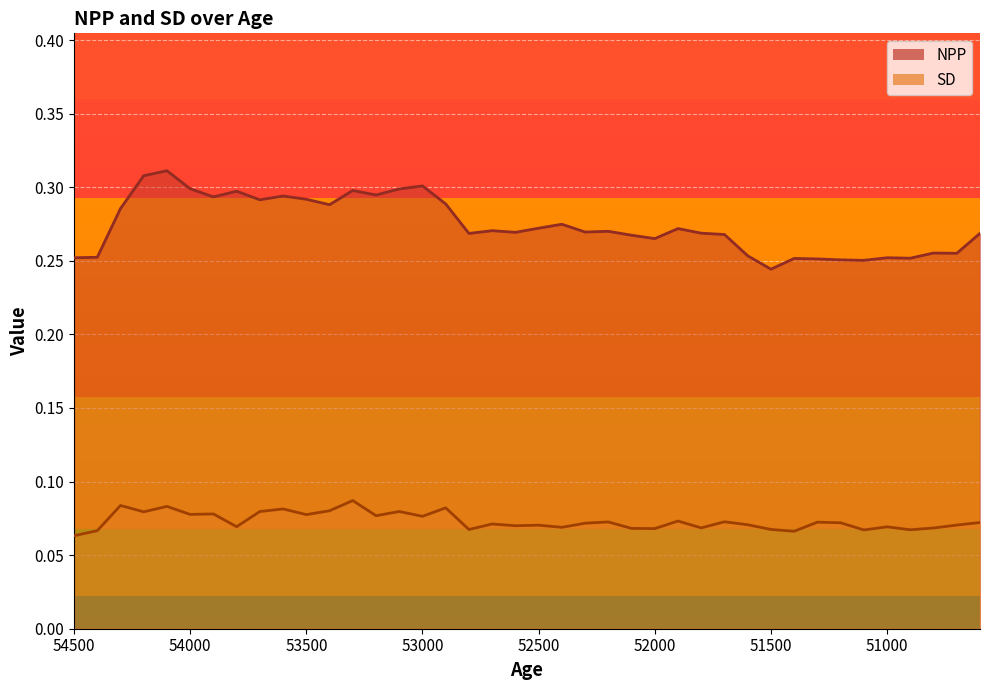

True or false: SD and NPP intersect in this chart.

False